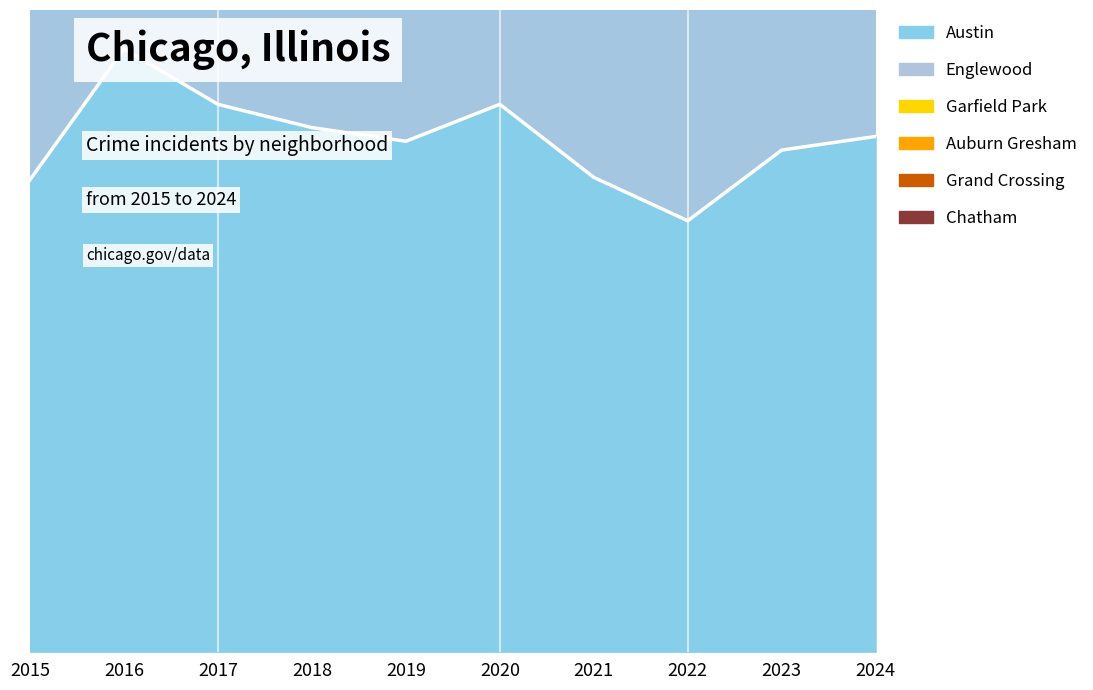

At which label is Garfield Park closest to 937?

2019